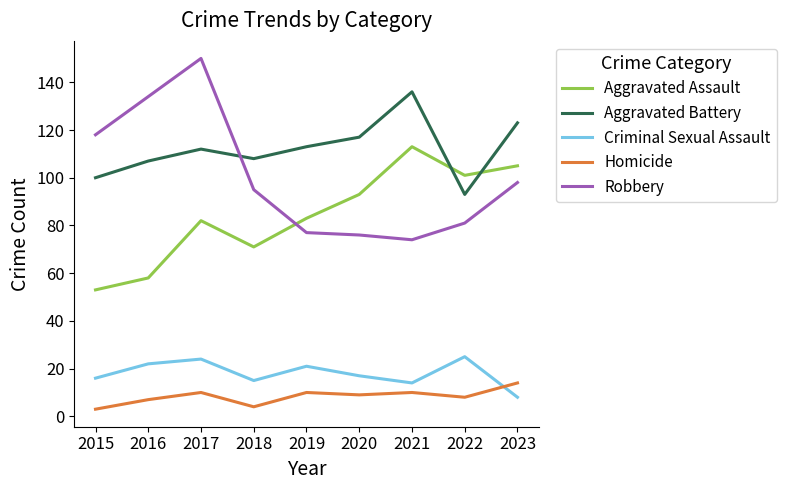

What is the total value across all series at 2022?

308